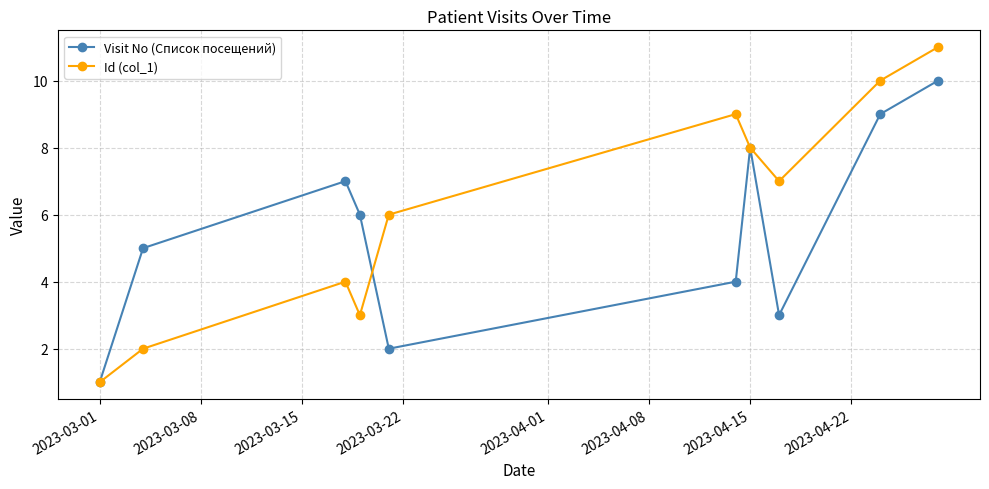

List the series in order of their peak value, highest first.

Id (col_1), Visit No (Список посещений)